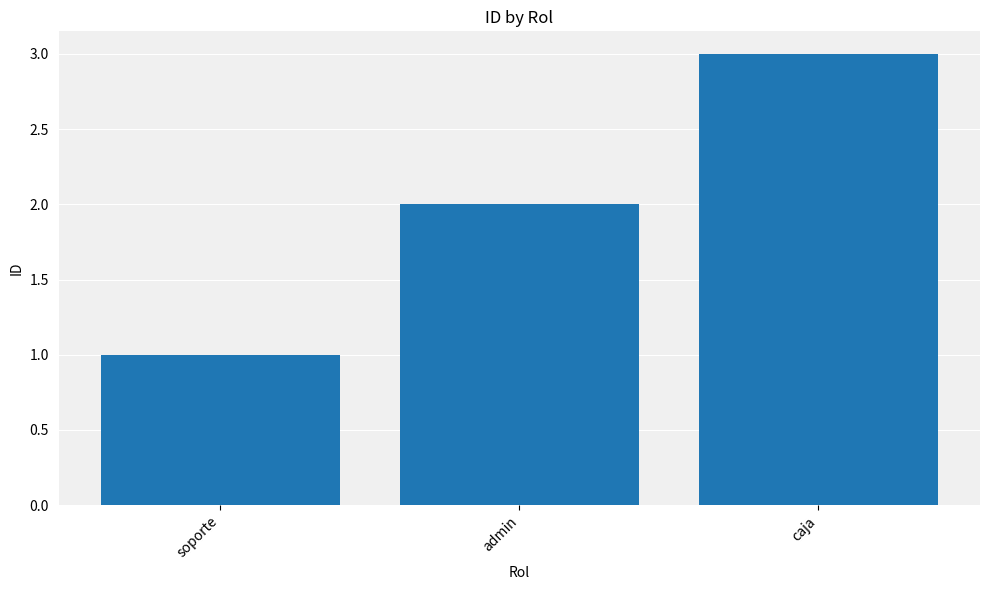

Reading right to left, transcribe all the data shown in this chart.

3	2	1